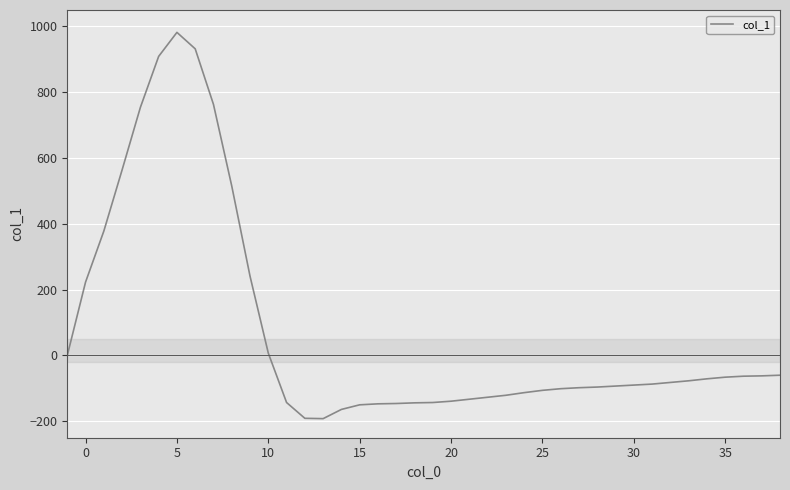

What is the minimum value shown in the chart?

-192